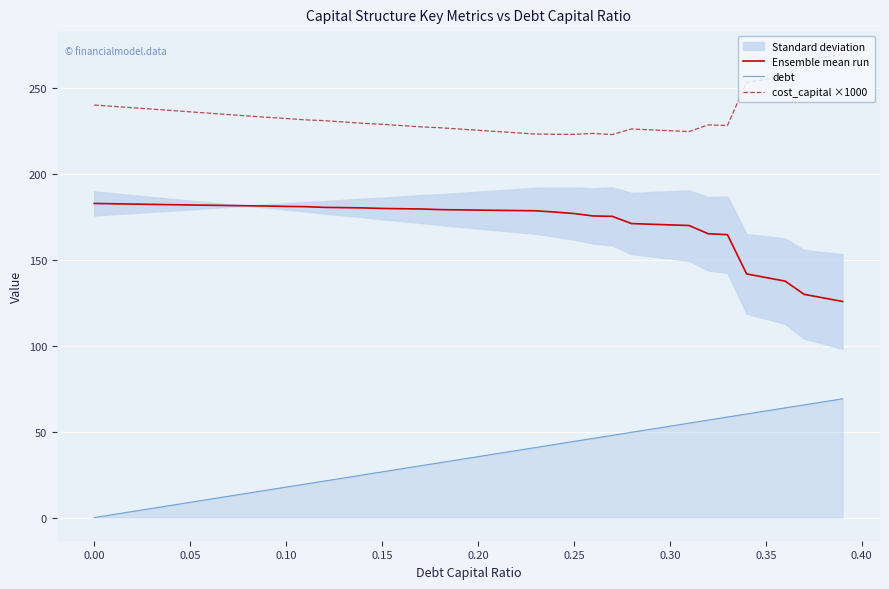

Rank the series by their average value, from highest to lowest.

cost_capital ×1000, Ensemble mean run, debt